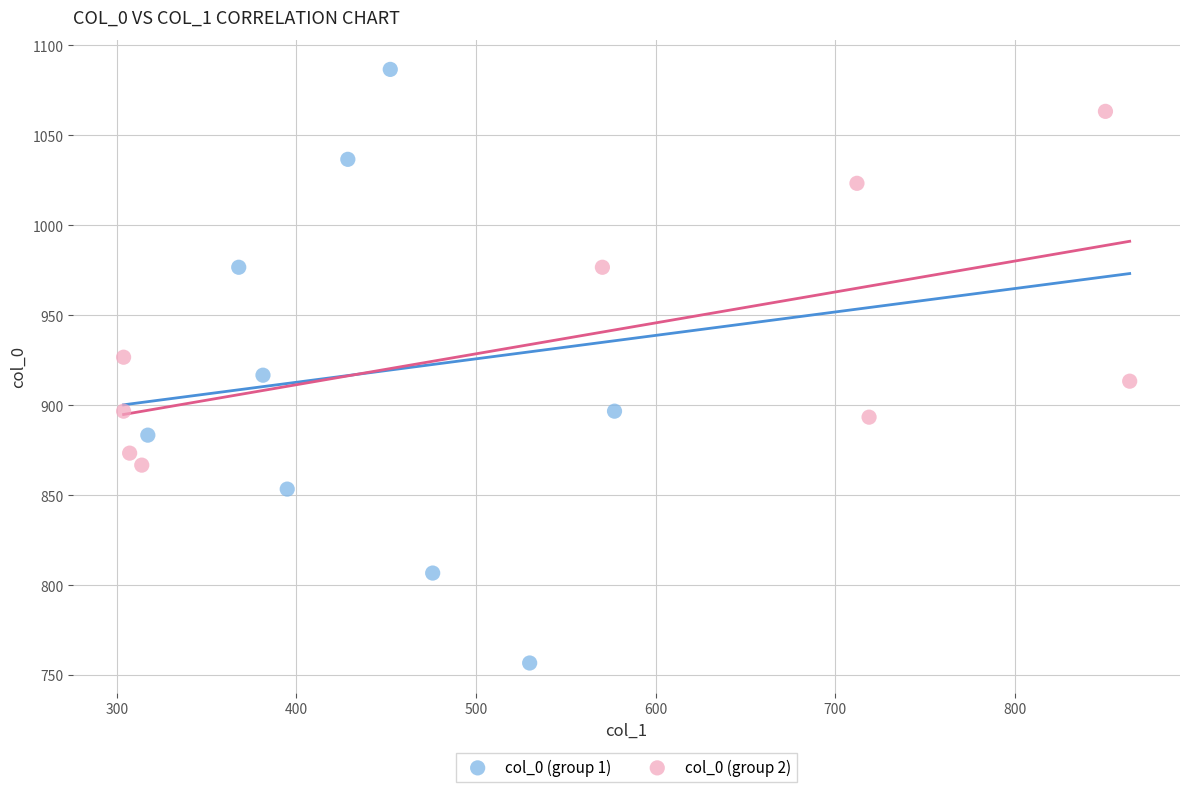

Which series has the widest spread of Y values?

col_0 (group 1)